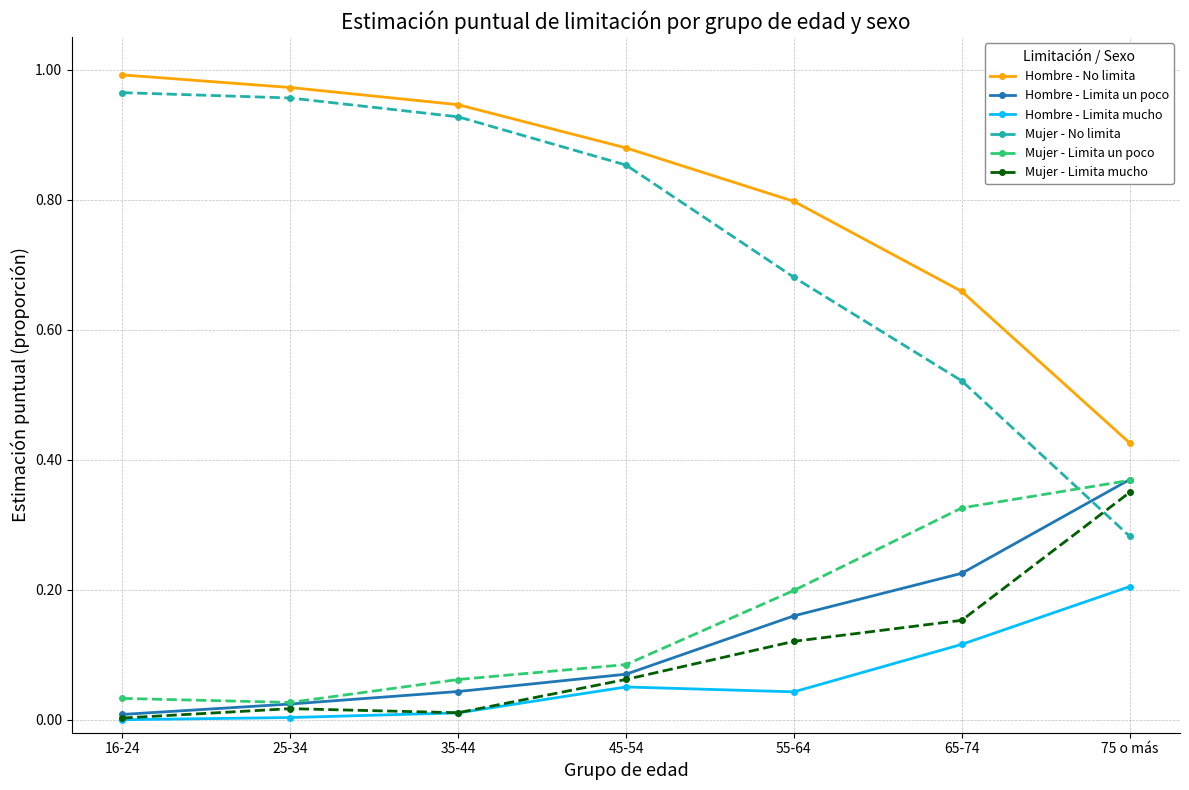

What is the label of the 6th point from the left?

65-74